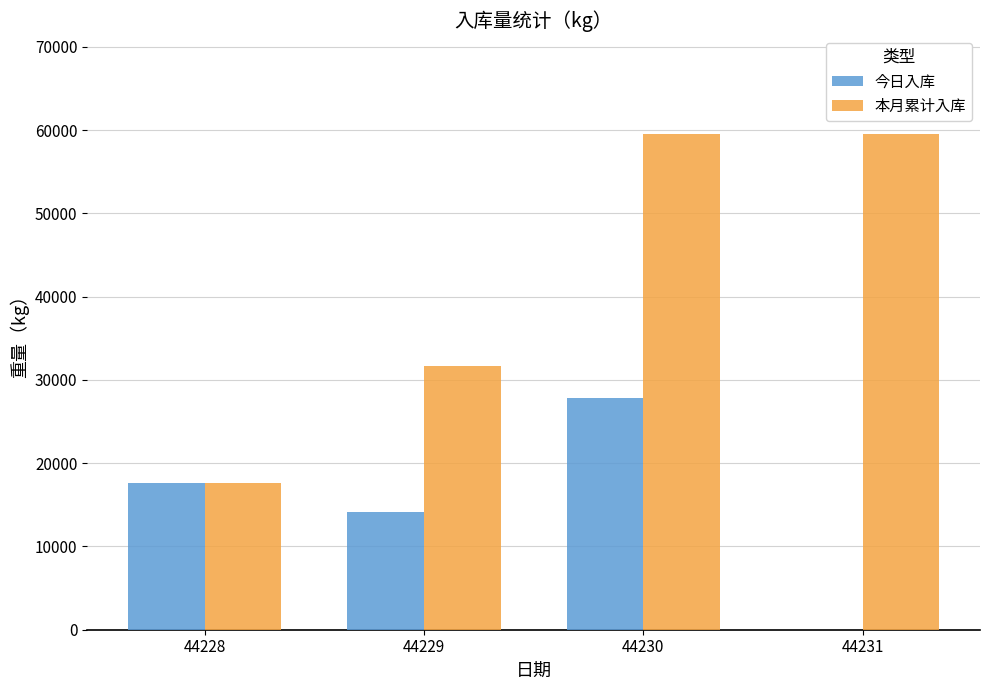

True or false: 本月累计入库 has a value of 31376.3 at 44228.

False